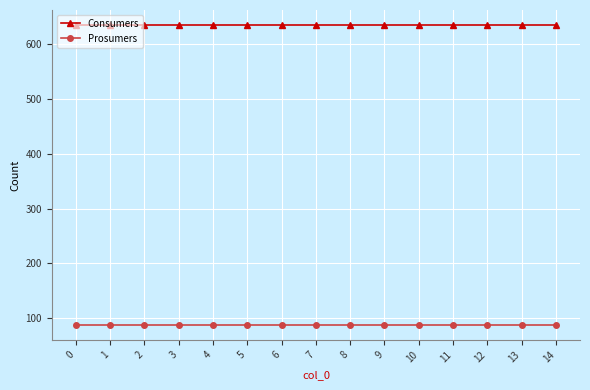

True or false: Consumers and Prosumers cross at least once.

False